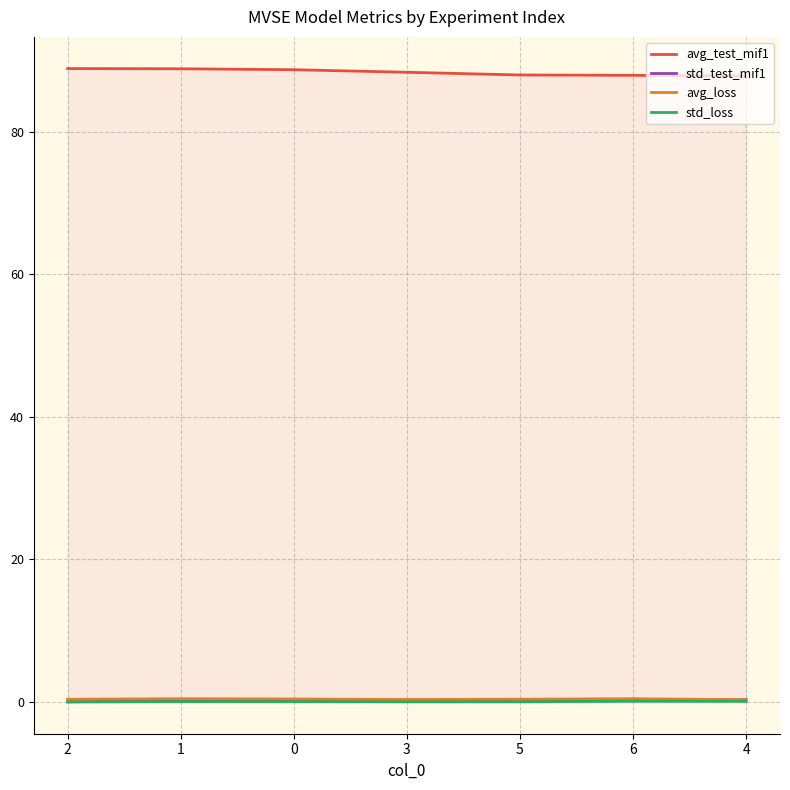

Where is avg_test_mif1 nearest to the value 88?

5